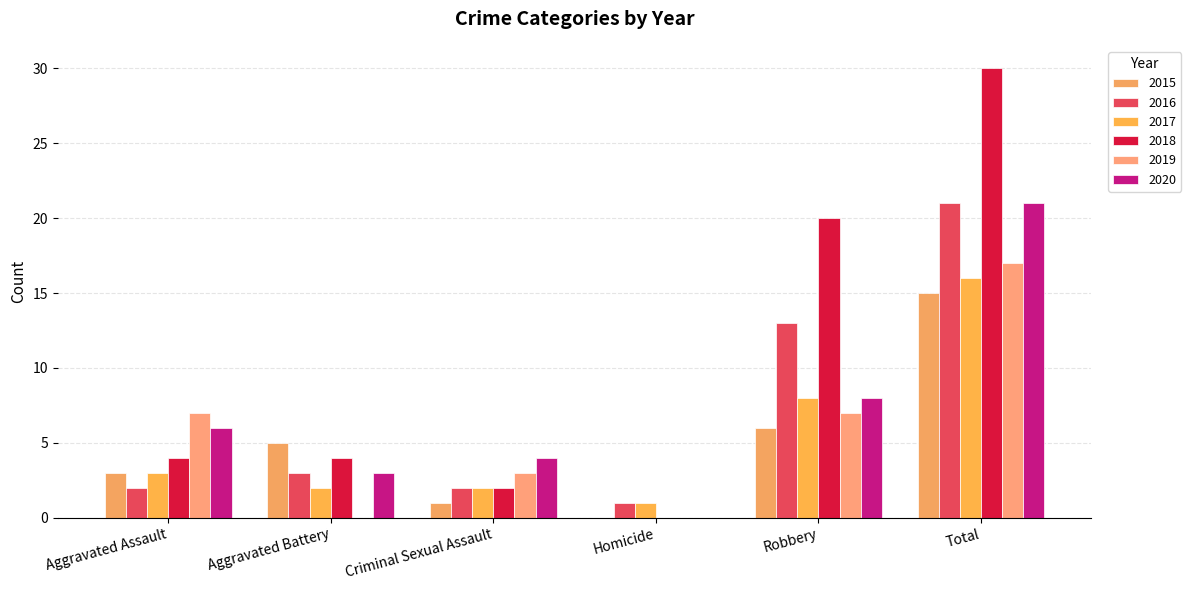

How many distinct data groups are displayed?

6